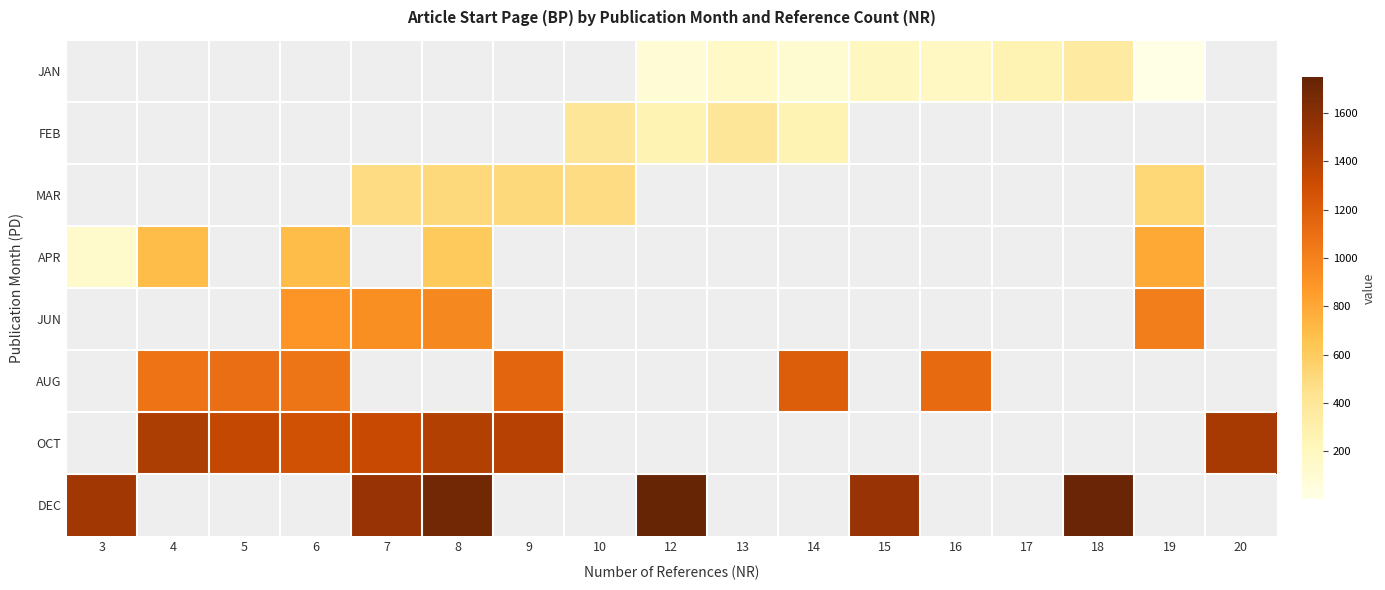

Which has a higher value, 14 or 20?

20